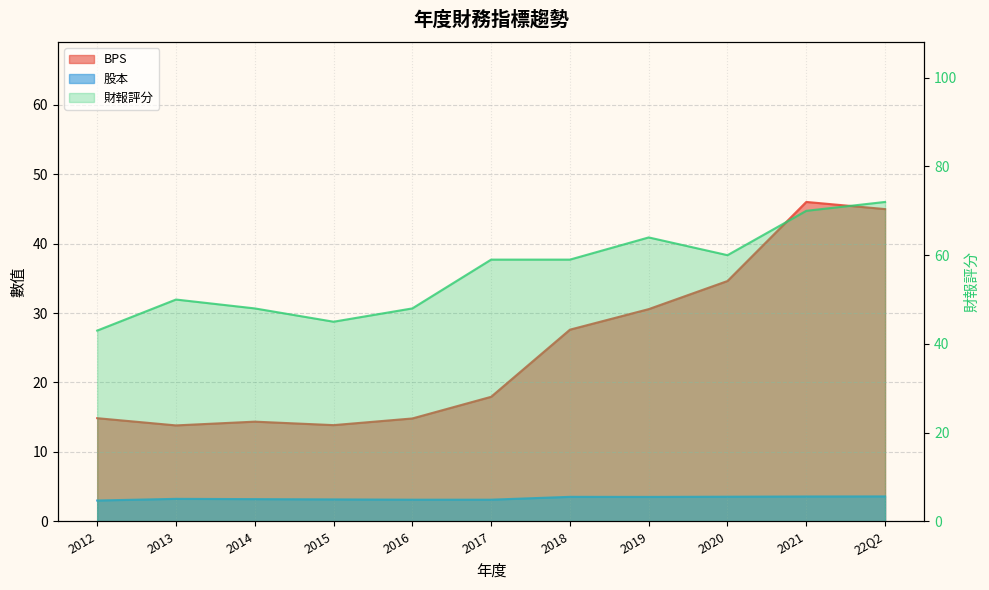

The 股本 series shows 3.6 at 2021. True or false?

True